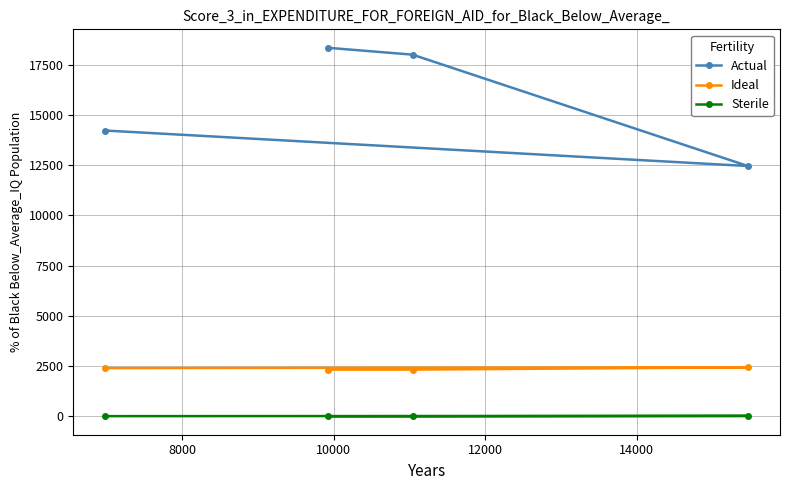

Rank the series by their average value, from lowest to highest.

Sterile, Ideal, Actual